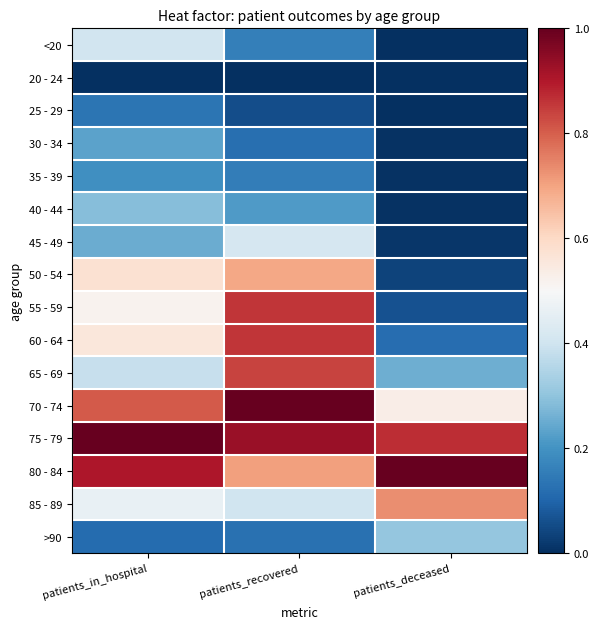

Which series changed the most between patients_in_hospital and patients_deceased?

50 - 54